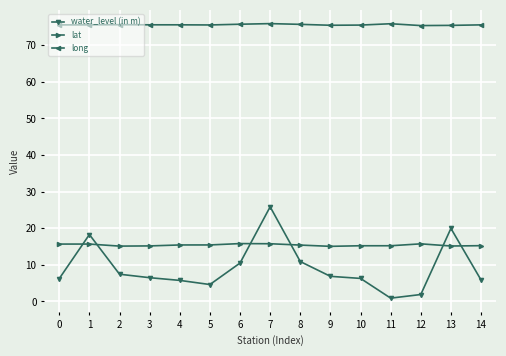

Which series has the largest range (max minus min)?

water_level (in m)